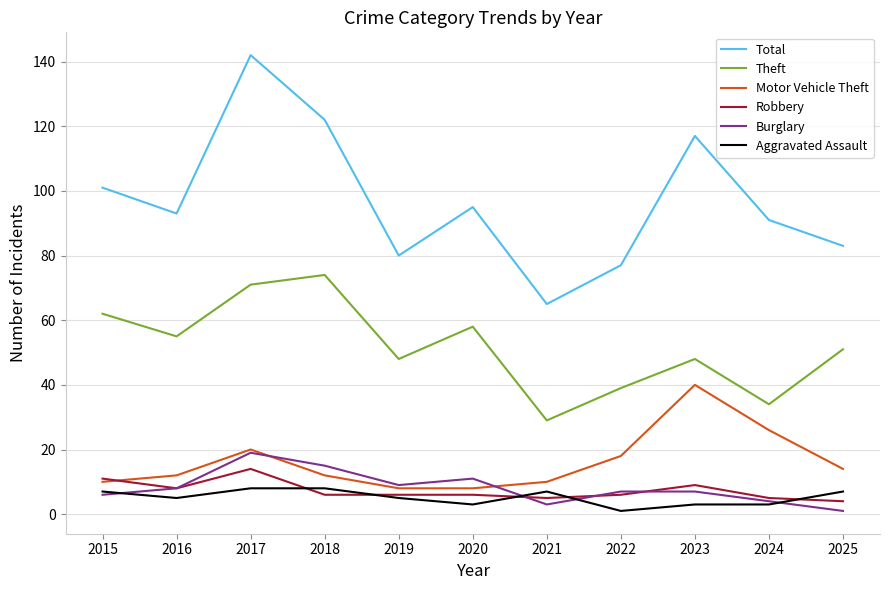

What is the difference between the maximum and minimum values in the Total series?

77